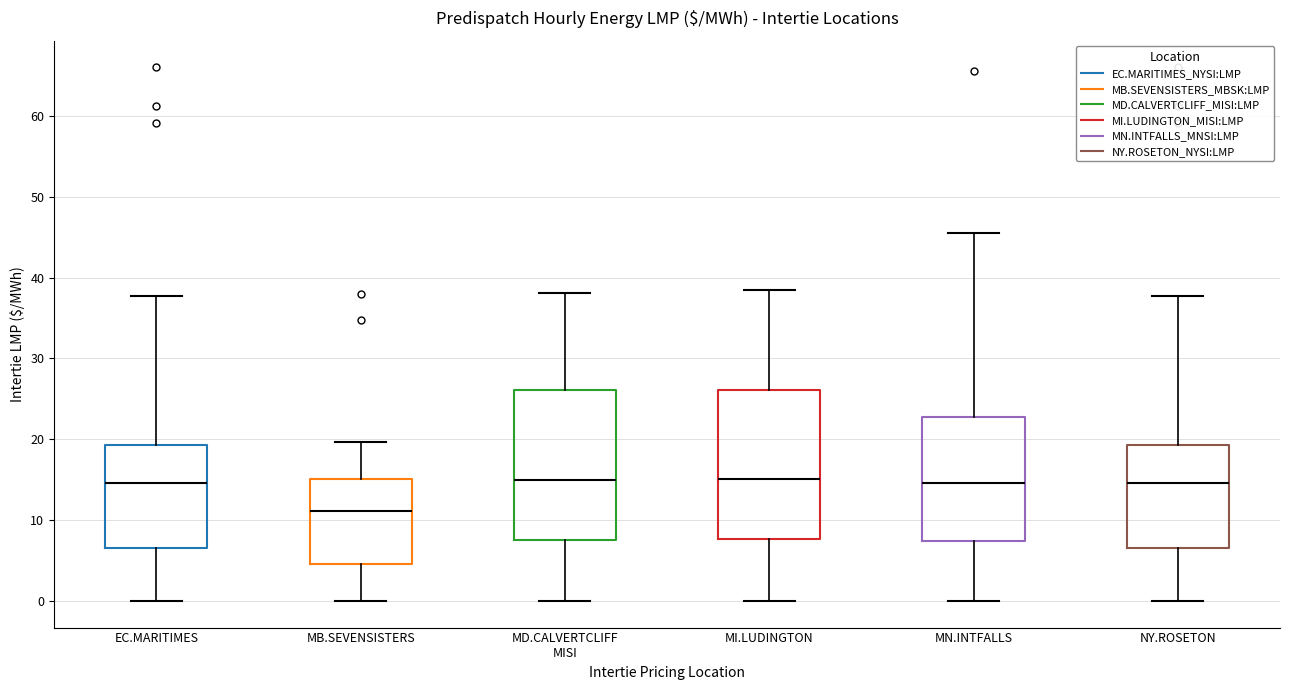

Which box has the lowest median line?

MB.SEVENSISTERS